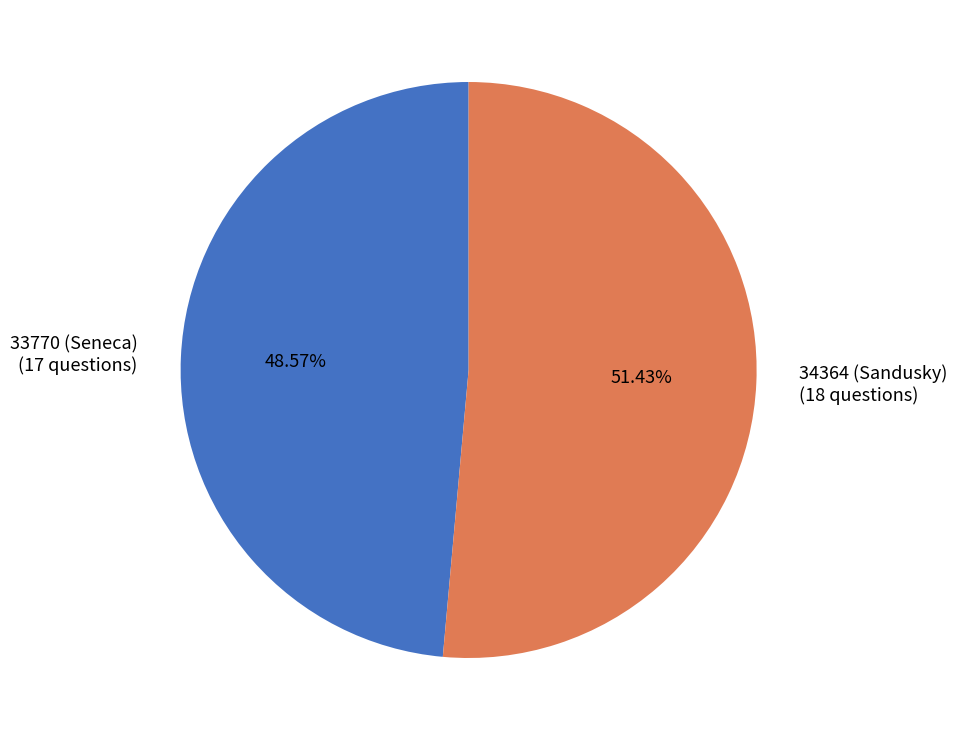

What portion of the pie excludes 34364 (Sandusky)?

48.6%